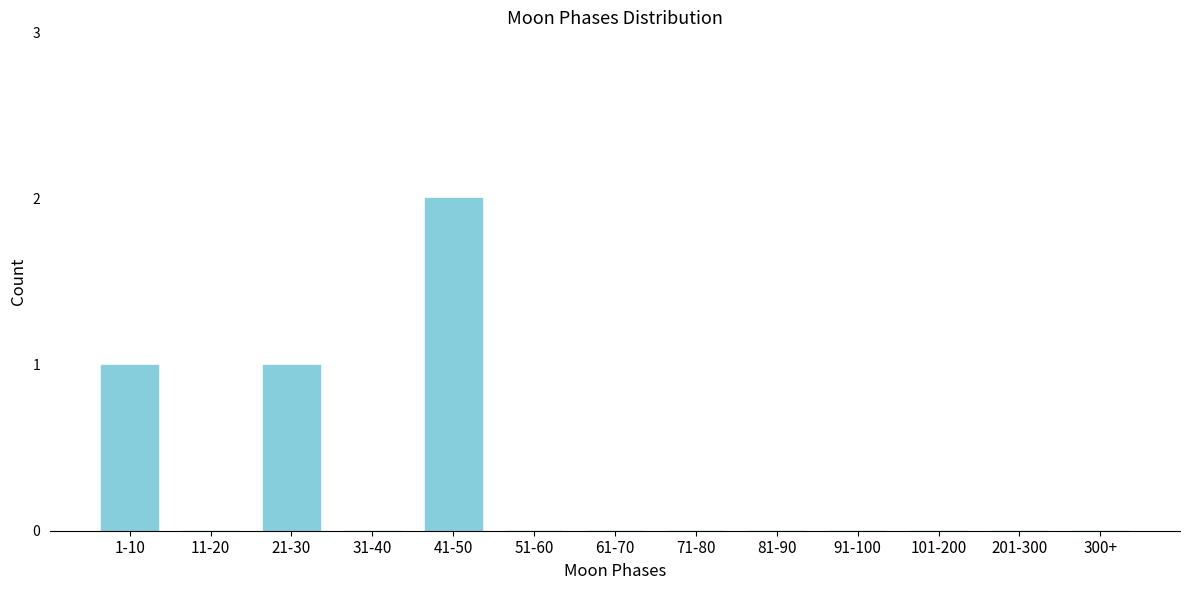

Reading right to left, extract all data points from this chart.

300+=0	201-300=0	101-200=0	91-100=0	81-90=0	71-80=0	61-70=0	51-60=0	41-50=2	31-40=0	21-30=1	11-20=0	1-10=1